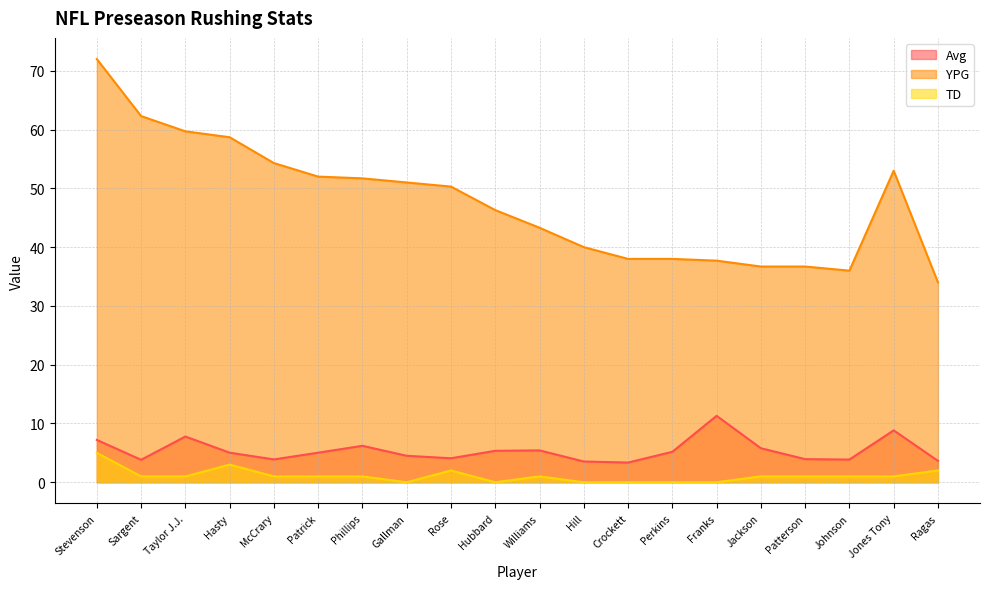

Between Franks and Jackson, which series saw the biggest shift?

Avg